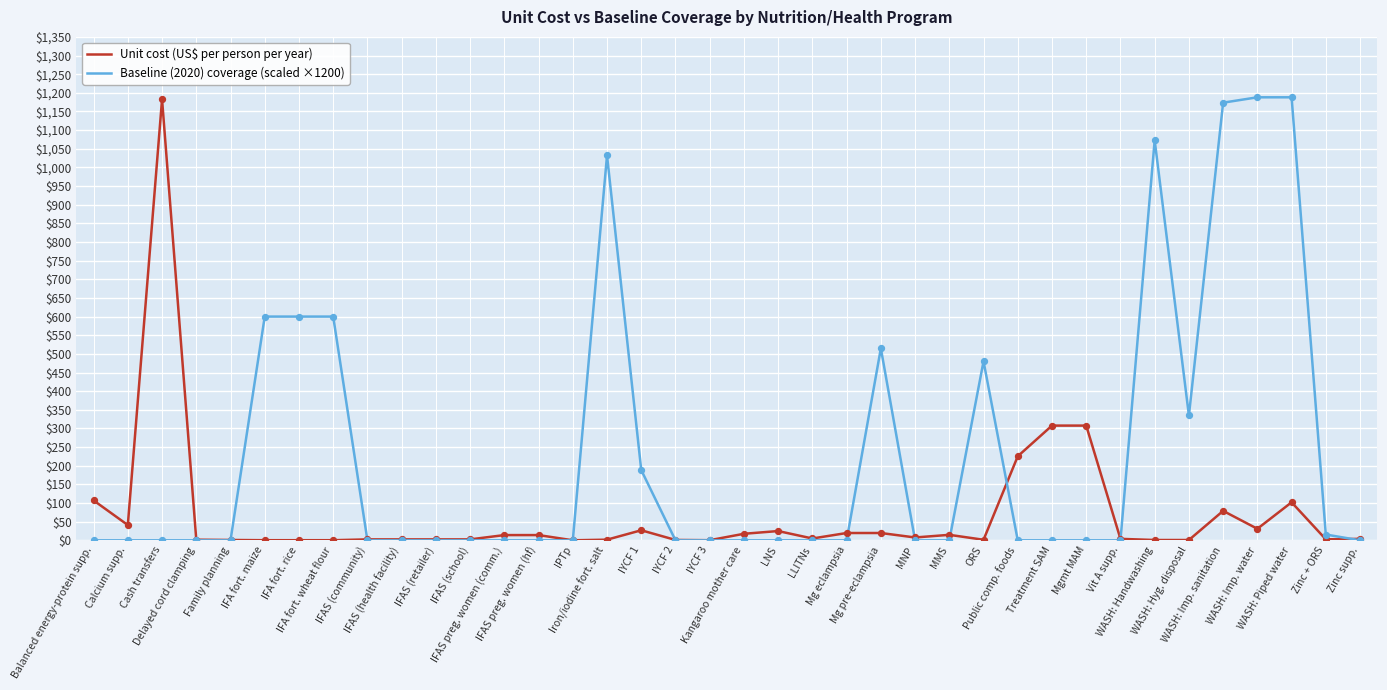

Which series has the largest total across all categories?

Baseline (2020) coverage (scaled ×1200)